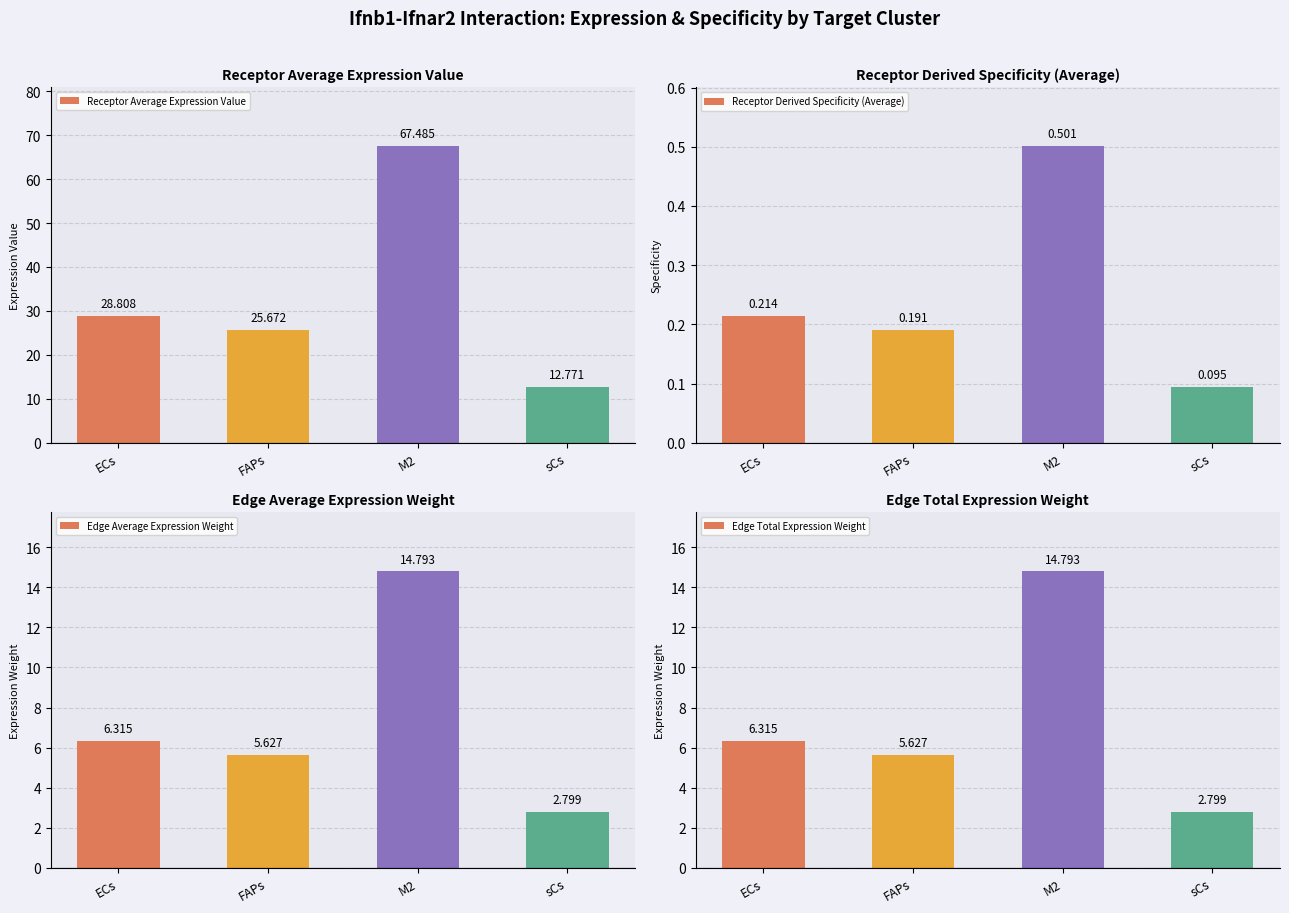

True or false: Receptor Average Expression Value has a value of 18.5 at ECs.

False